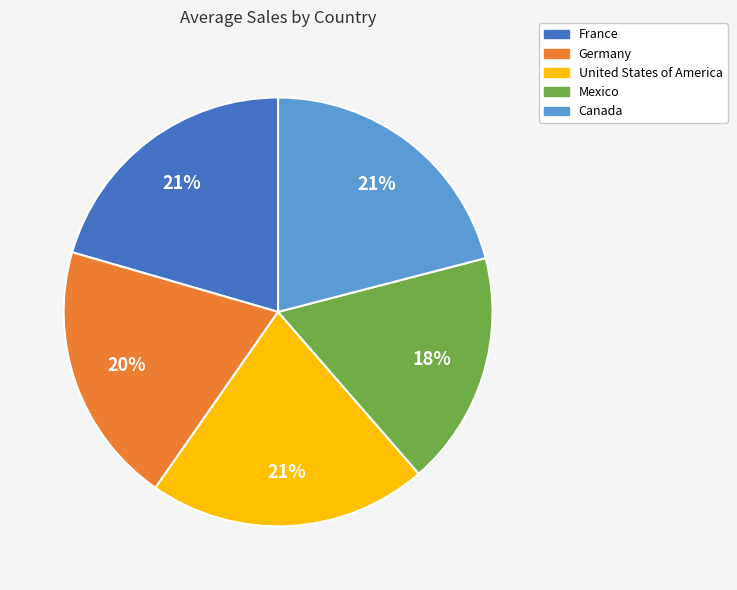

Do Germany and France together represent more than half of the pie?

No